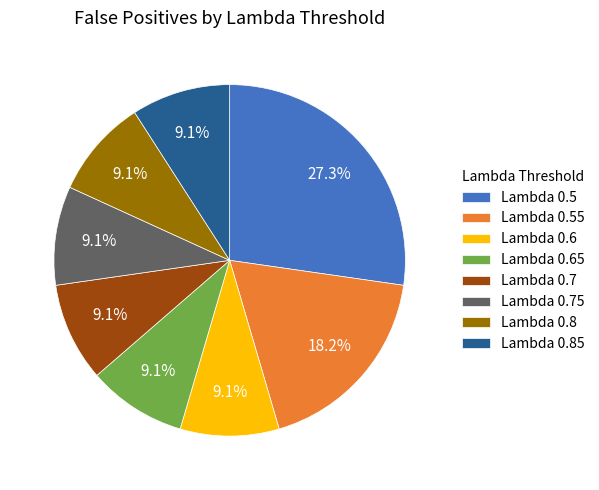

Approximately how many times larger is the value at Lambda 0.7 compared to Lambda 0.65?

1.0